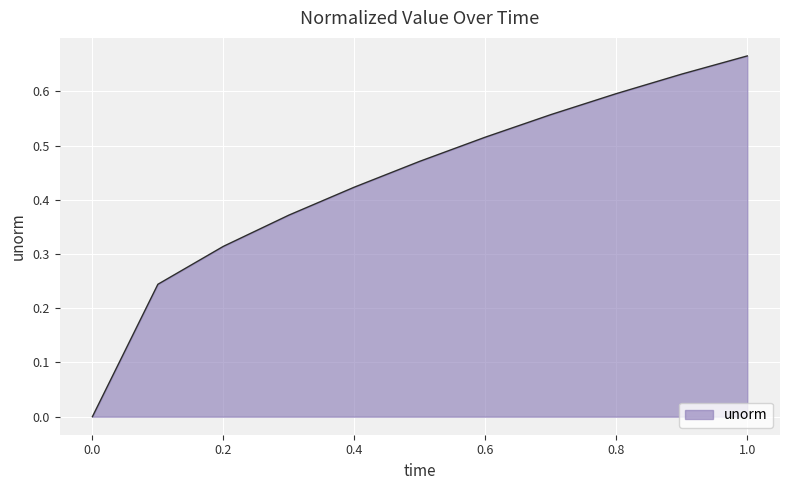

What is the label of the 4th point from the left?

0.3